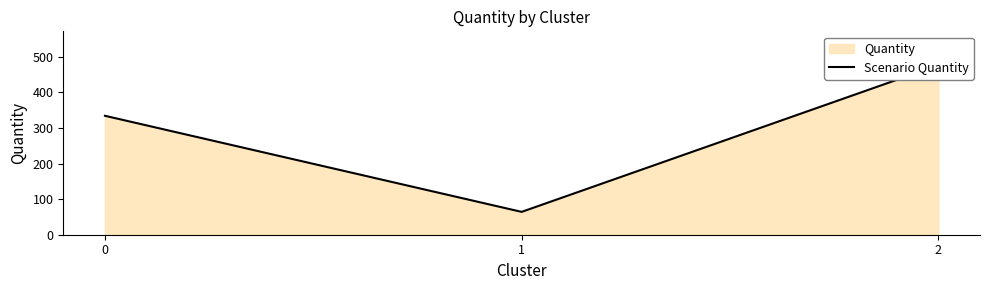

Reading left to right, extract all data points from this chart.

334.2	64.2	476.3